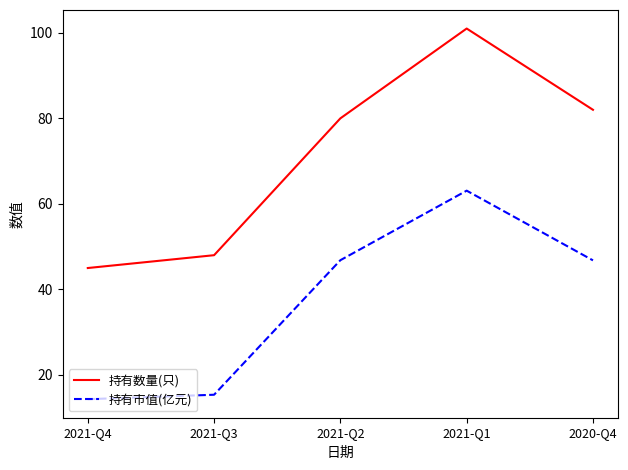

What are all the series names shown in the legend?

持有数量(只), 持有市值(亿元)